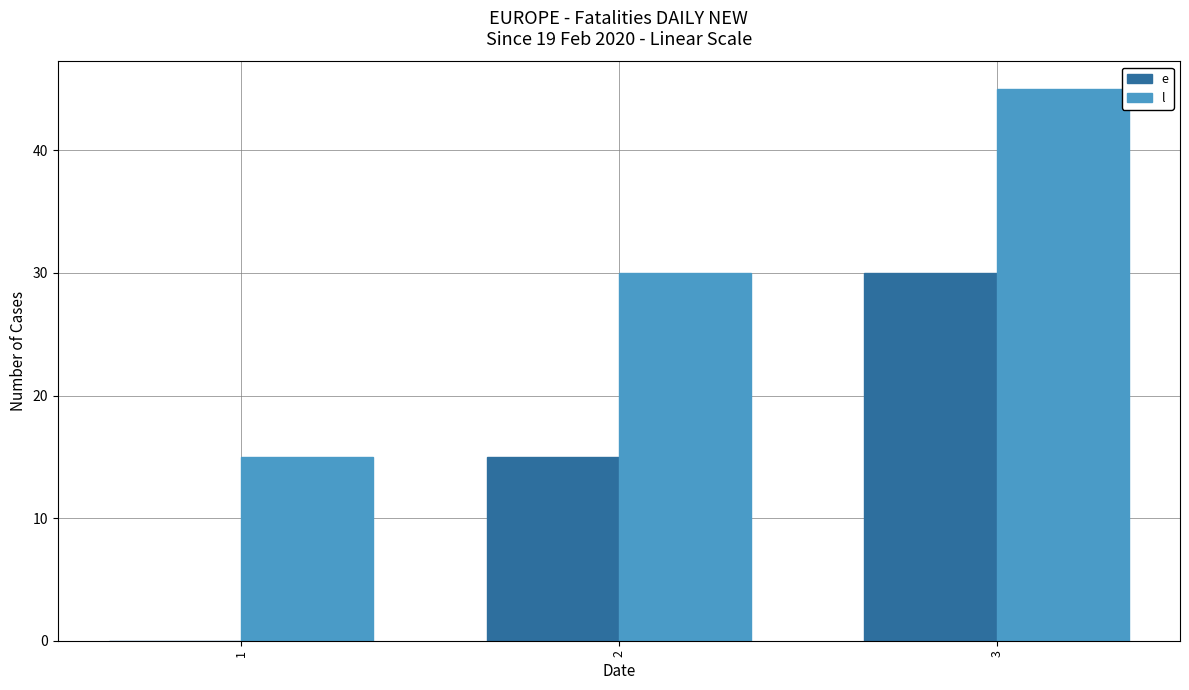

The e series shows -16 at 1. True or false?

False